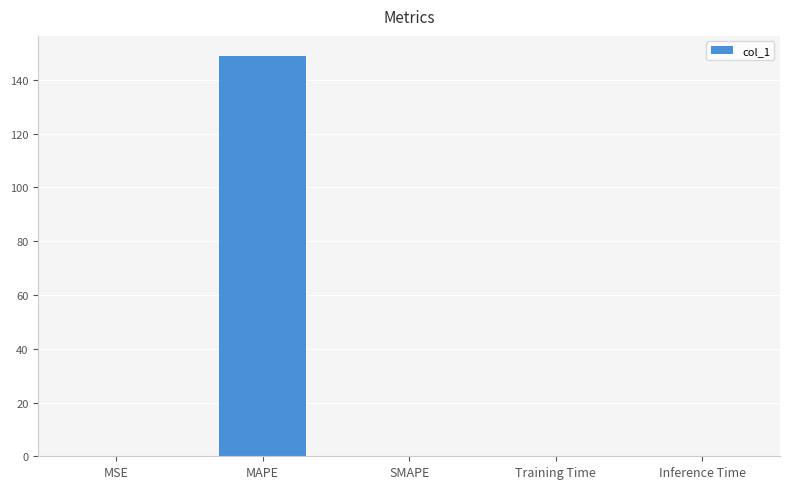

What is the greatest value displayed?

148.9